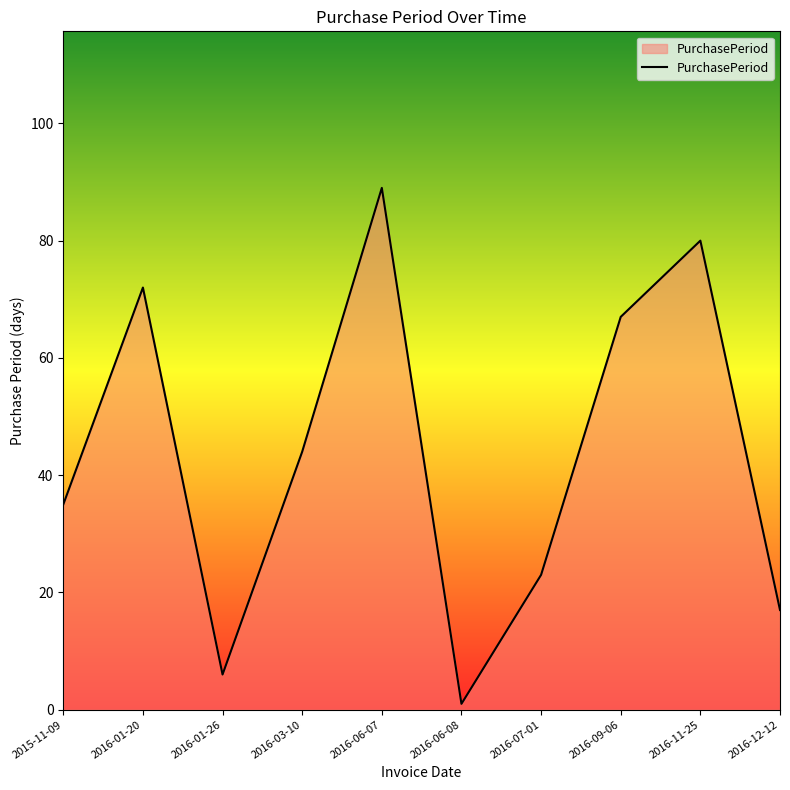

What is the difference between the values at 2016-06-08 and 2016-01-20?

71